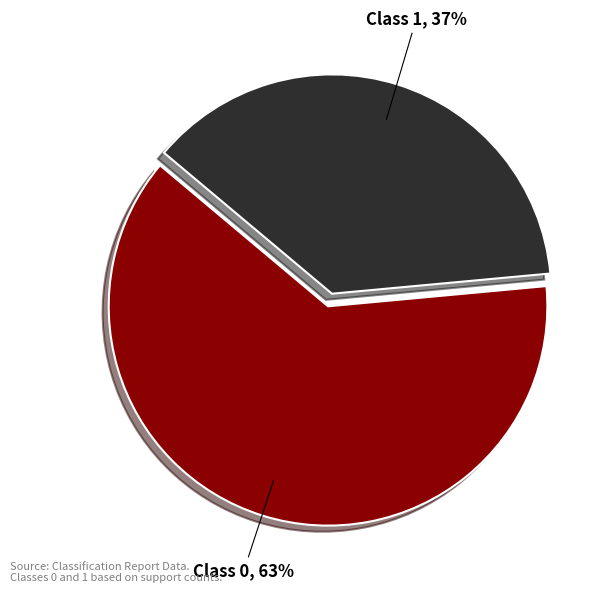

To the nearest percent, what is the average slice percentage?

50%